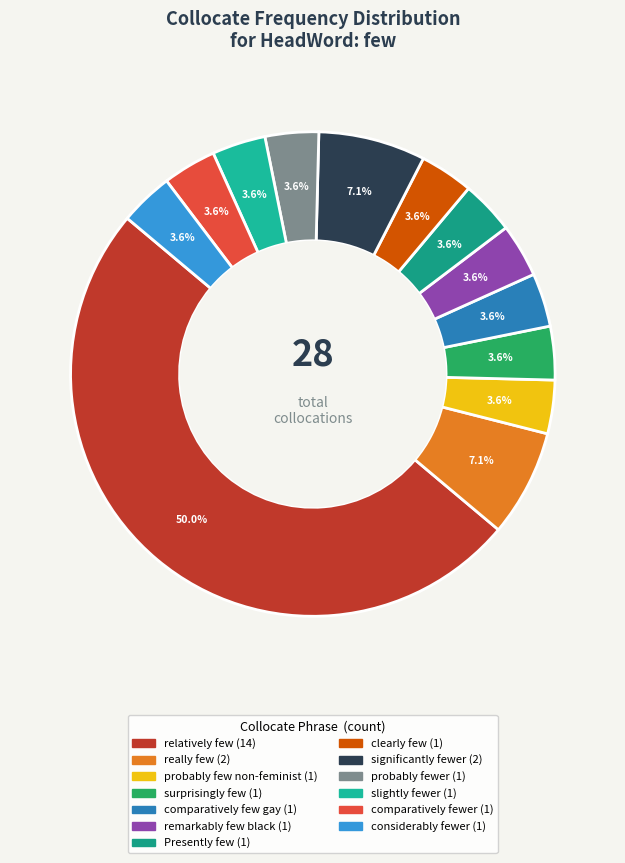

How many slices are in this pie chart?

13